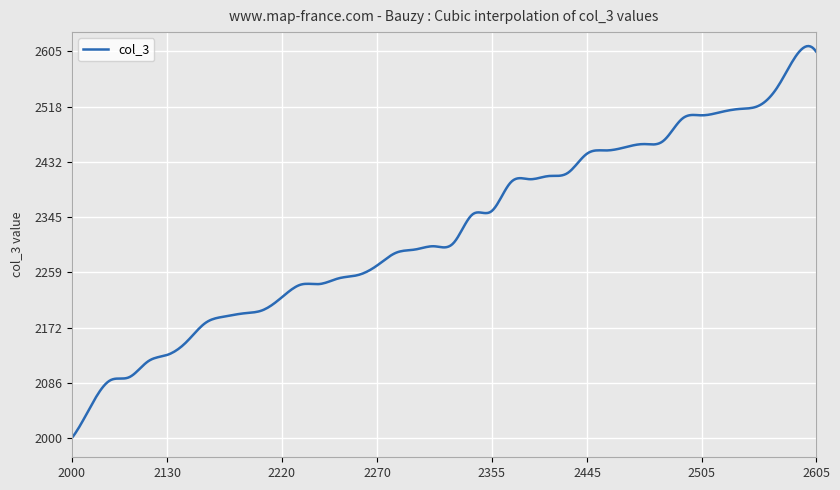

True or false: the data has more than 2 interior local peaks.

True